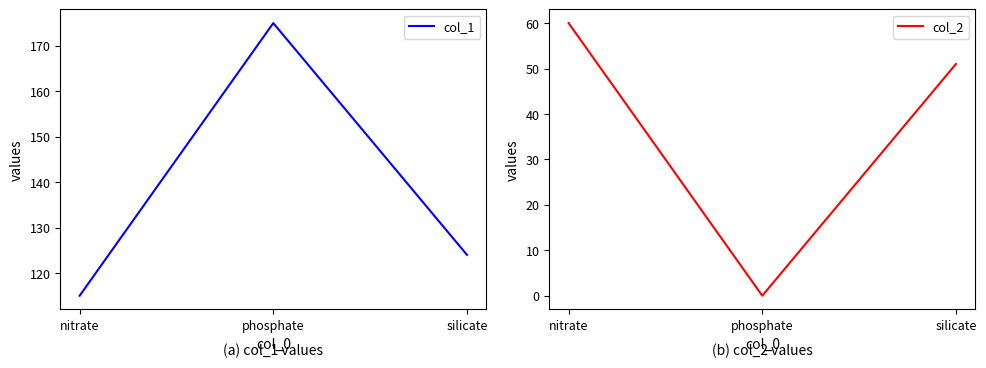

At which category does the chart reach its peak across all series?

phosphate